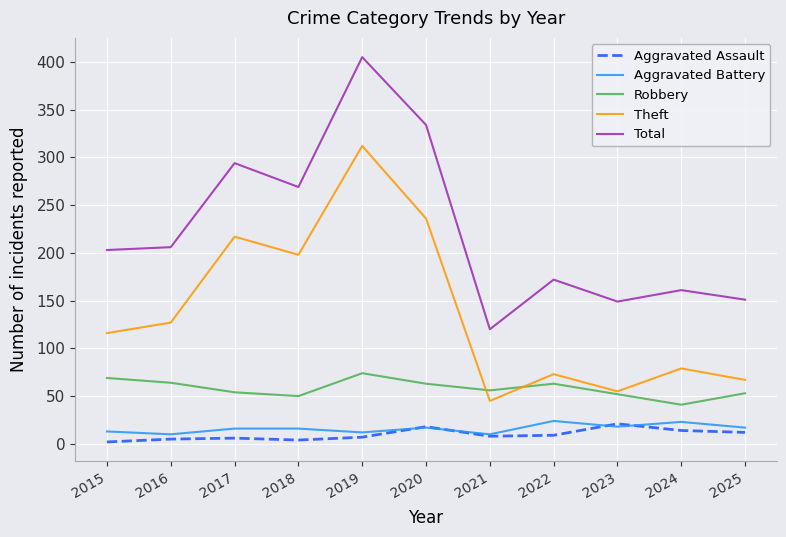

What are all the series names shown in the legend?

Aggravated Assault, Aggravated Battery, Robbery, Theft, Total